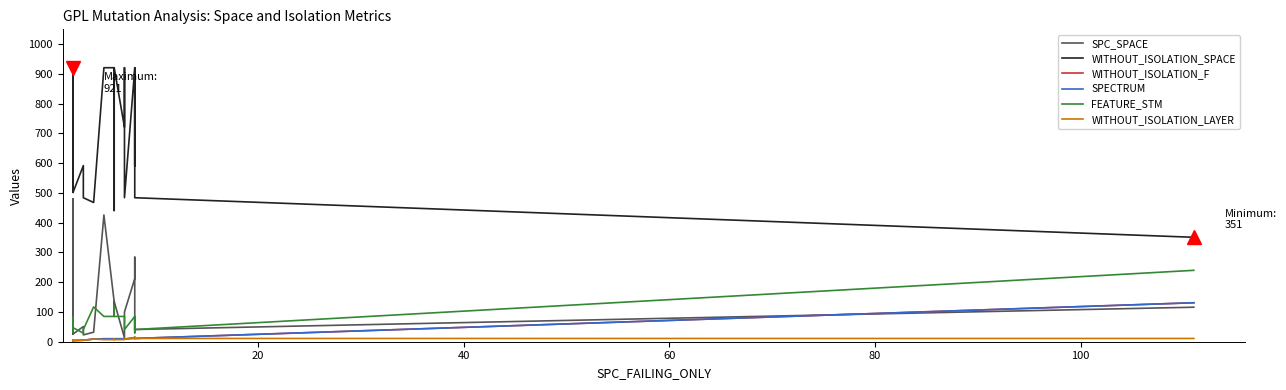

Is it true that FEATURE_STM equals 13 at 80?

False